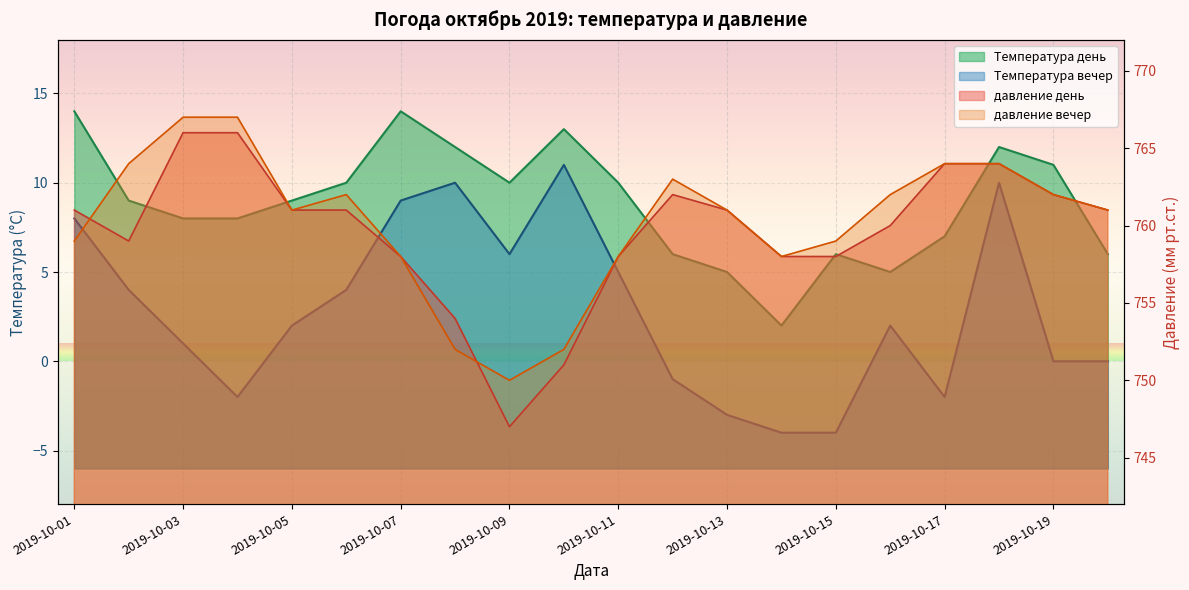

What is the approximate value of давление вечер at 2019-10-19, to the nearest 10?

760